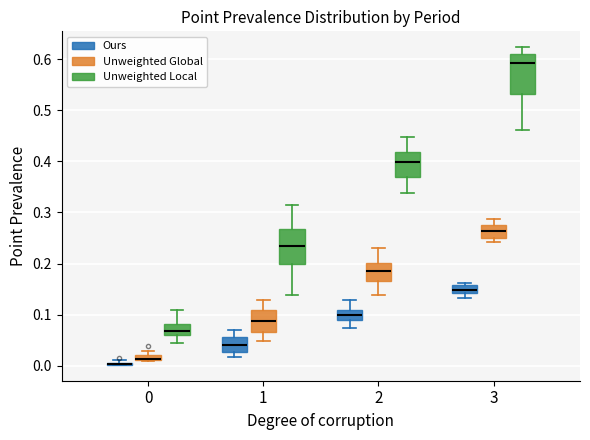

Where is the lower edge of the box for 3 (Unweighted Global) on the y-axis? The values are not printed on the chart, so give them approximately, as read against the axis.

0.25